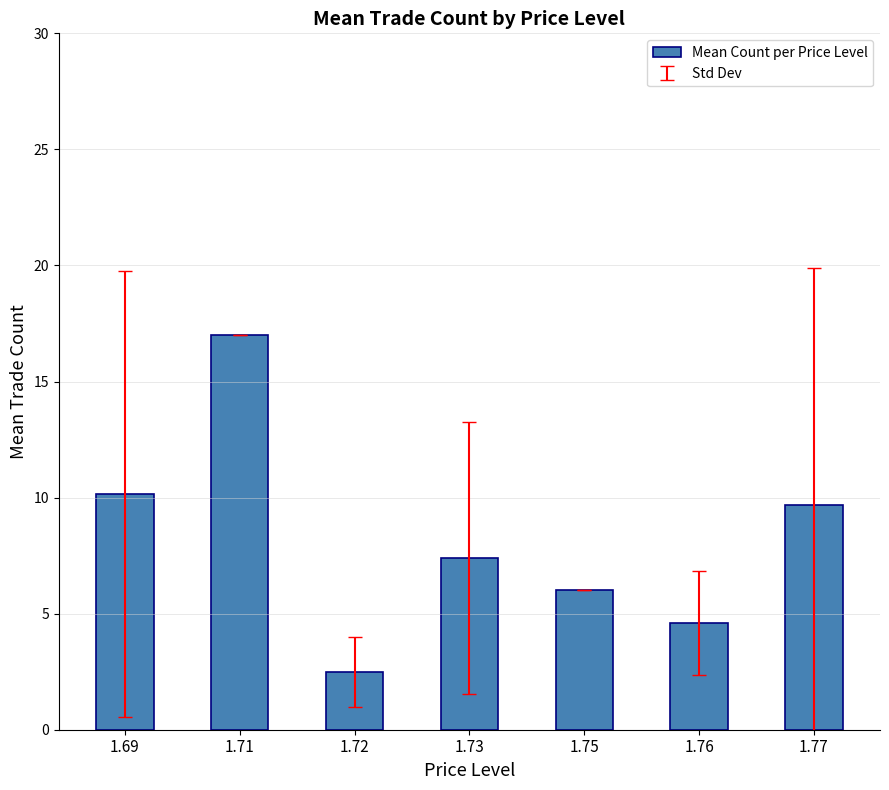

At which category does the chart reach its minimum across all series?

1.72